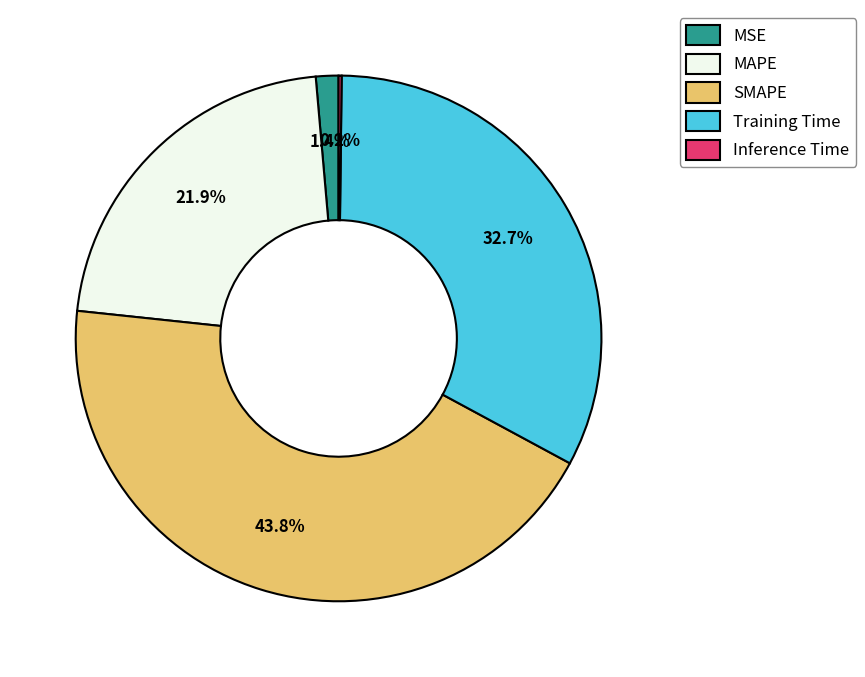

What is the total percentage of MAPE and SMAPE?

65.7%